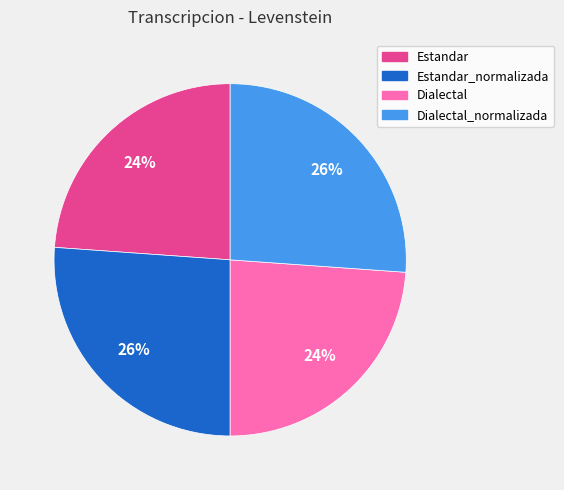

Which has a higher value, Estandar or Dialectal_normalizada?

Dialectal_normalizada